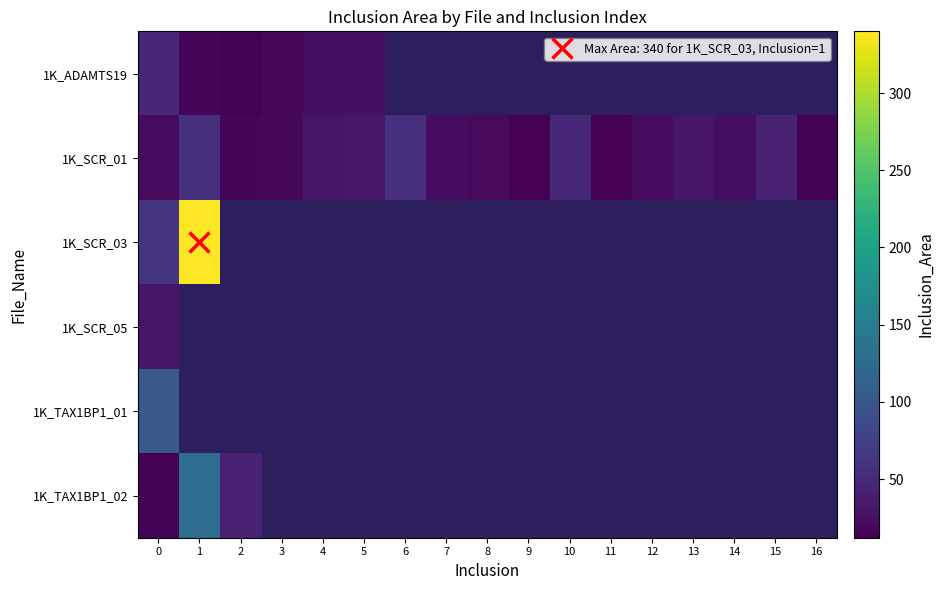

Rank the series by their maximum value, from highest to lowest.

1K_SCR_03, 1K_TAX1BP1_02, 1K_TAX1BP1_01, 1K_SCR_01, 1K_ADAMTS19, 1K_SCR_05